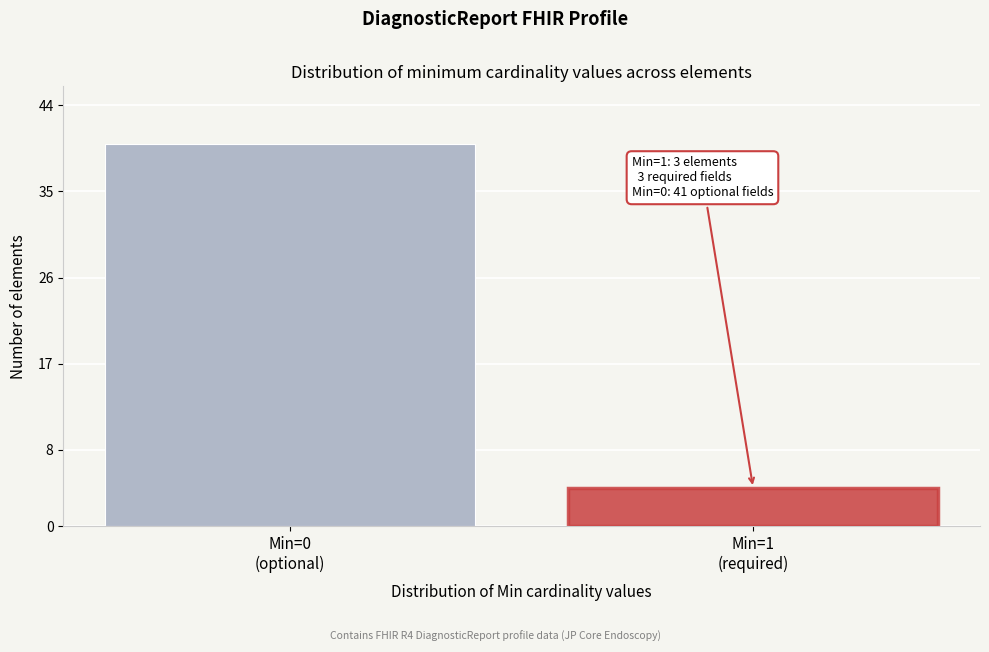

Reading left to right, what are all the values shown in this chart?

40	4